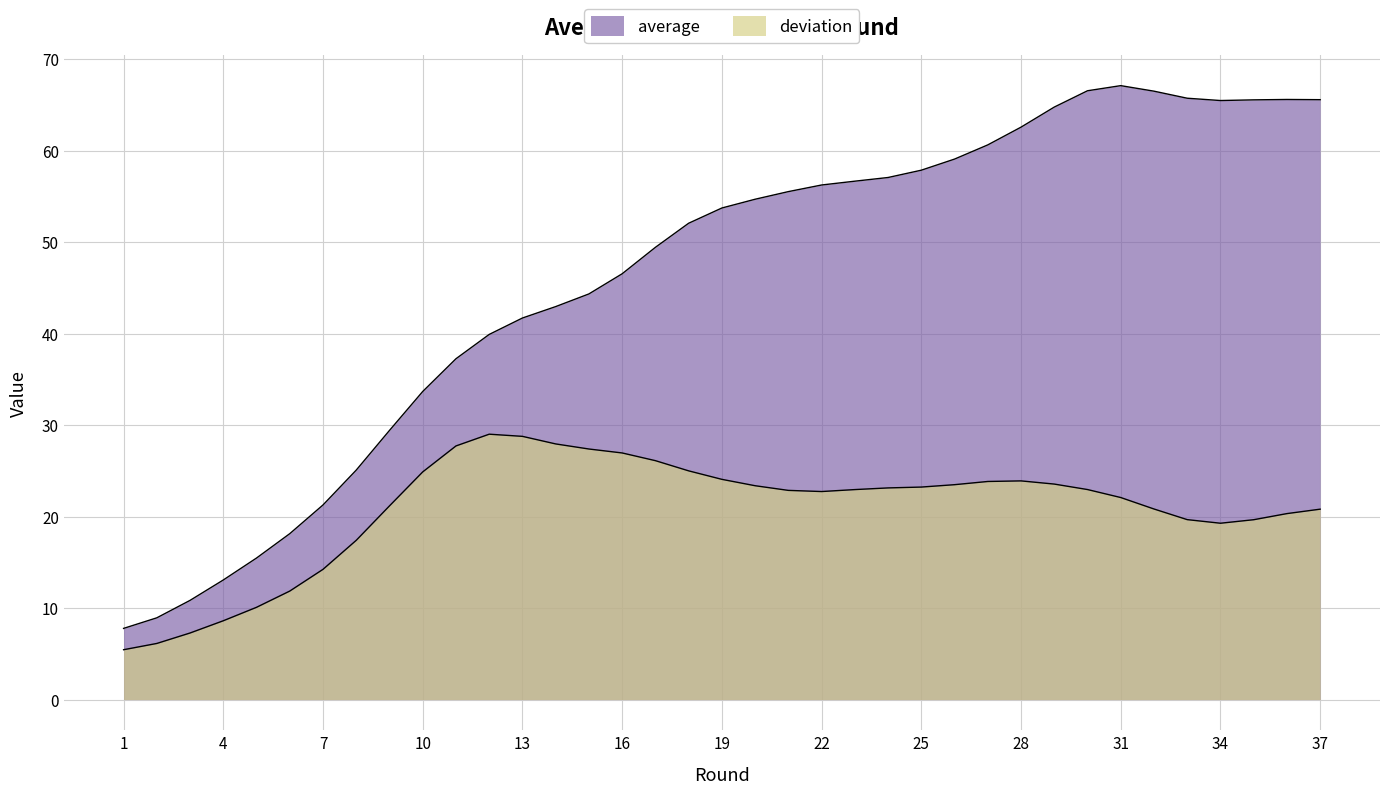

What is the difference between the values at 26 and 34?

6.4